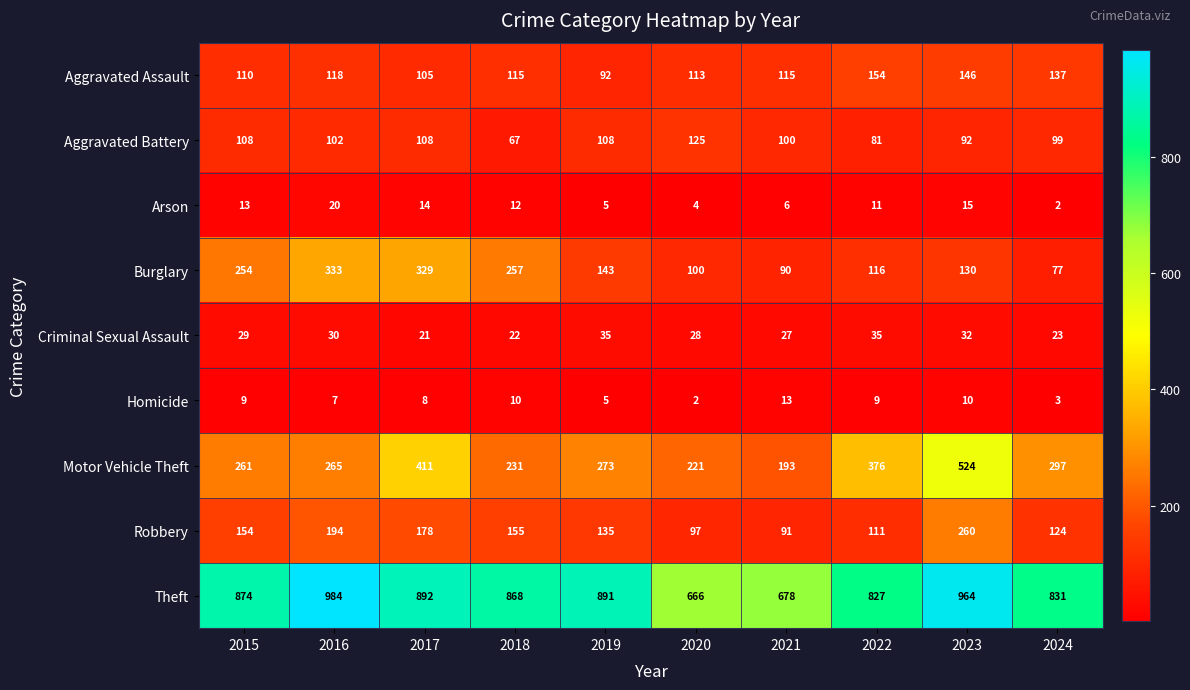

What is the minimum value shown in the chart?

2